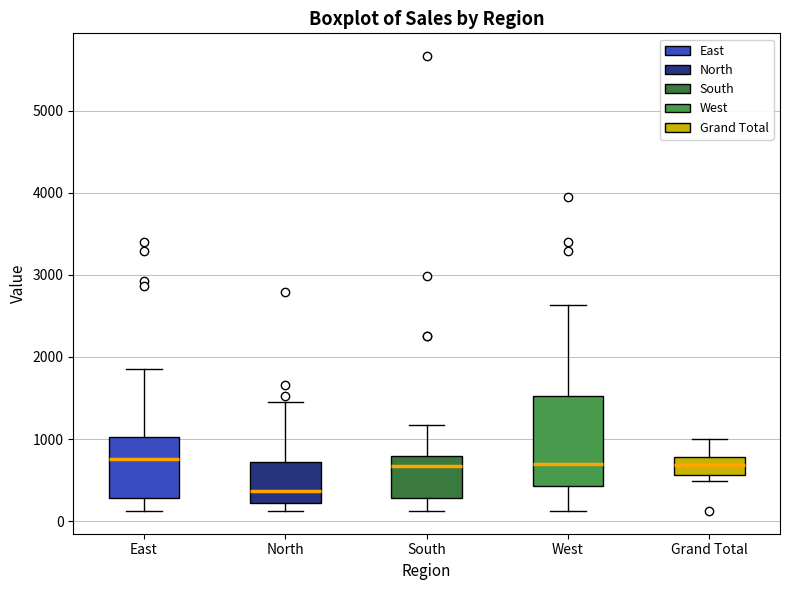

Which box's median line is the lowest?

North